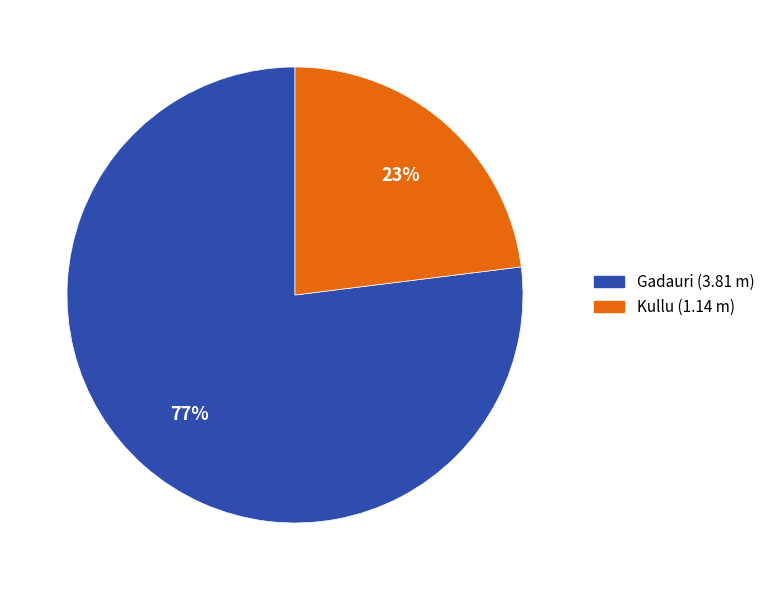

How many segments does this pie chart have?

2